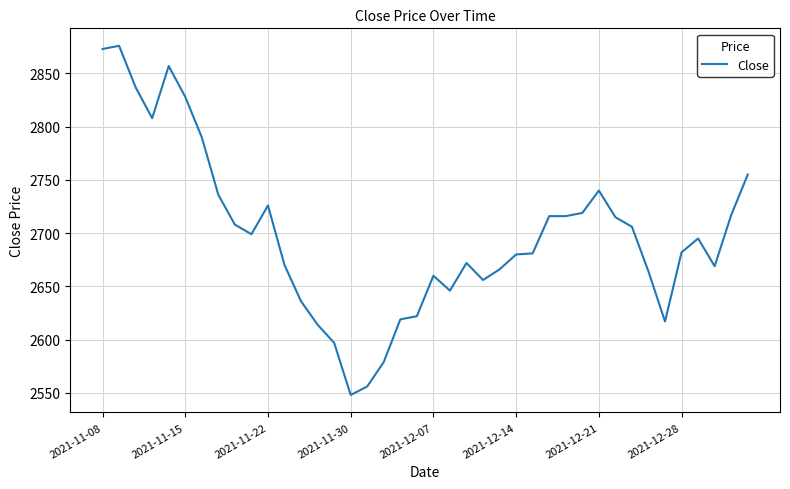

What is the difference between the maximum and minimum values?

328